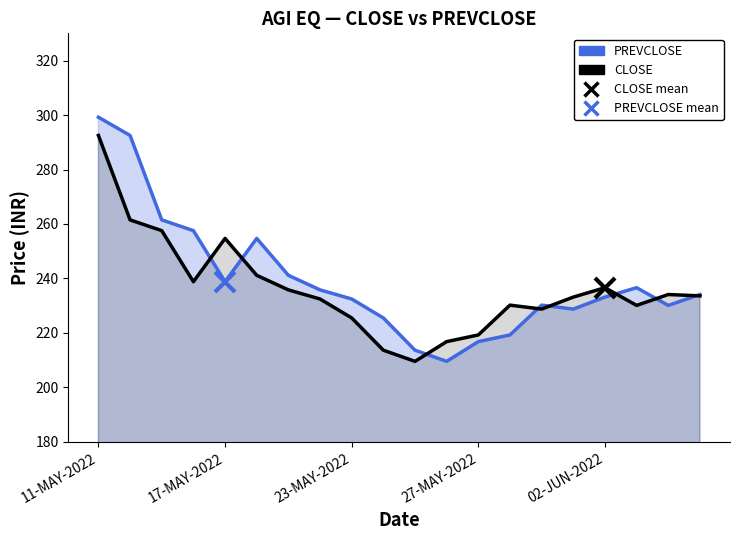

What position from the right is 17-MAY-2022?

16